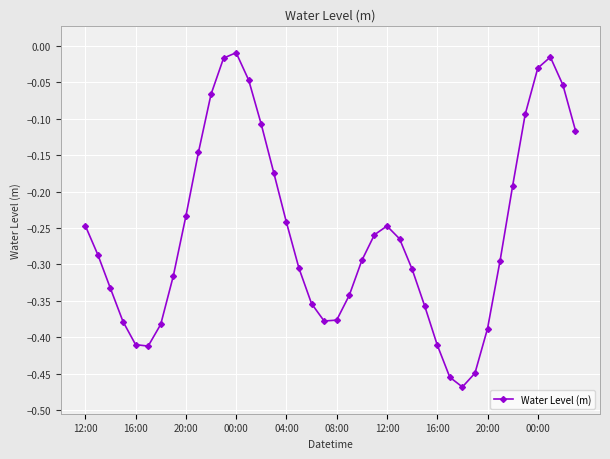

What is the difference between the second highest and second lowest values?

0.4